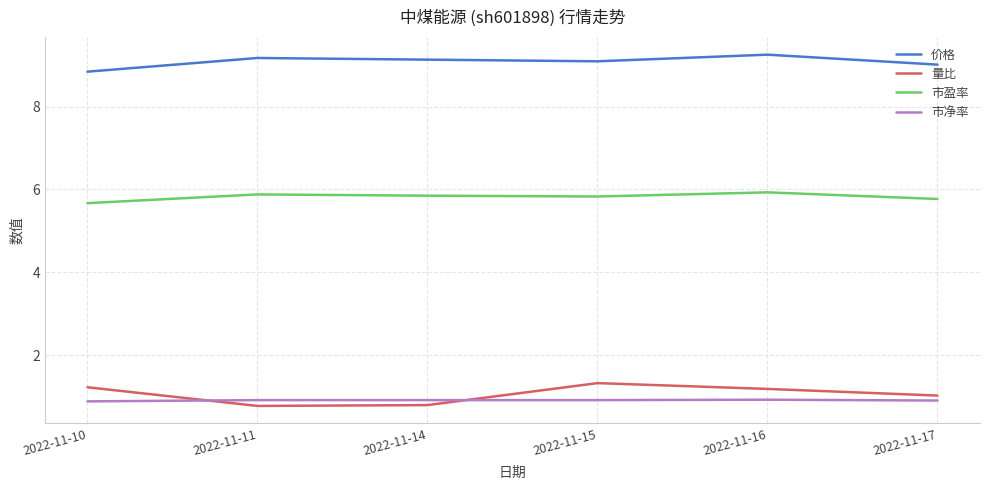

What is the highest value of the 量比 series?

1.3